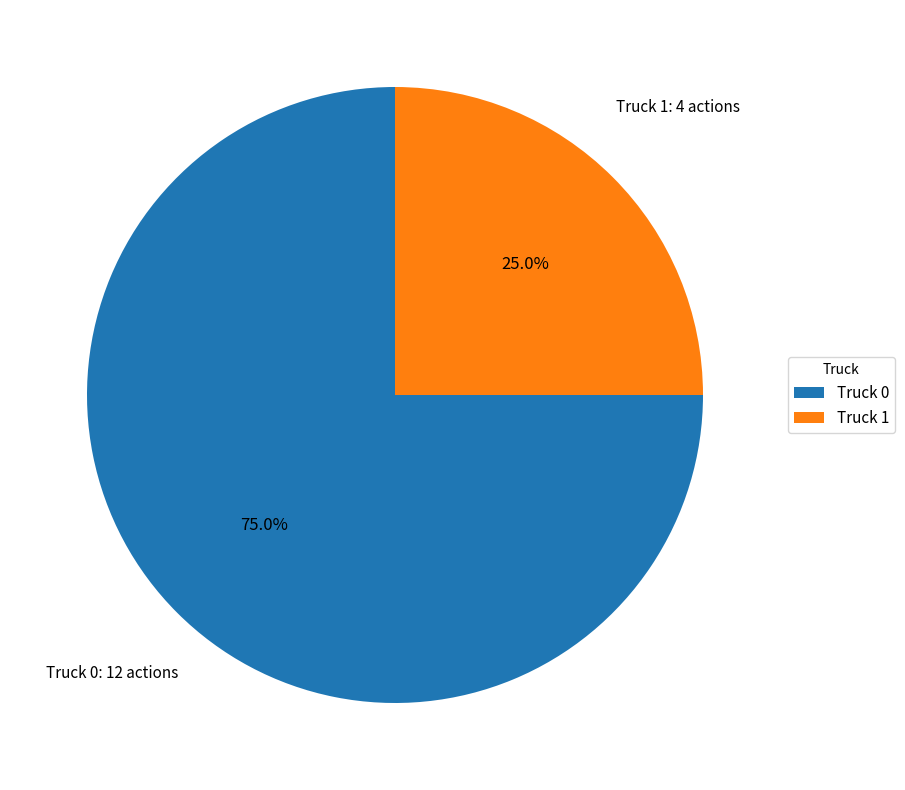

Which category has the smallest portion of the pie?

Truck 1